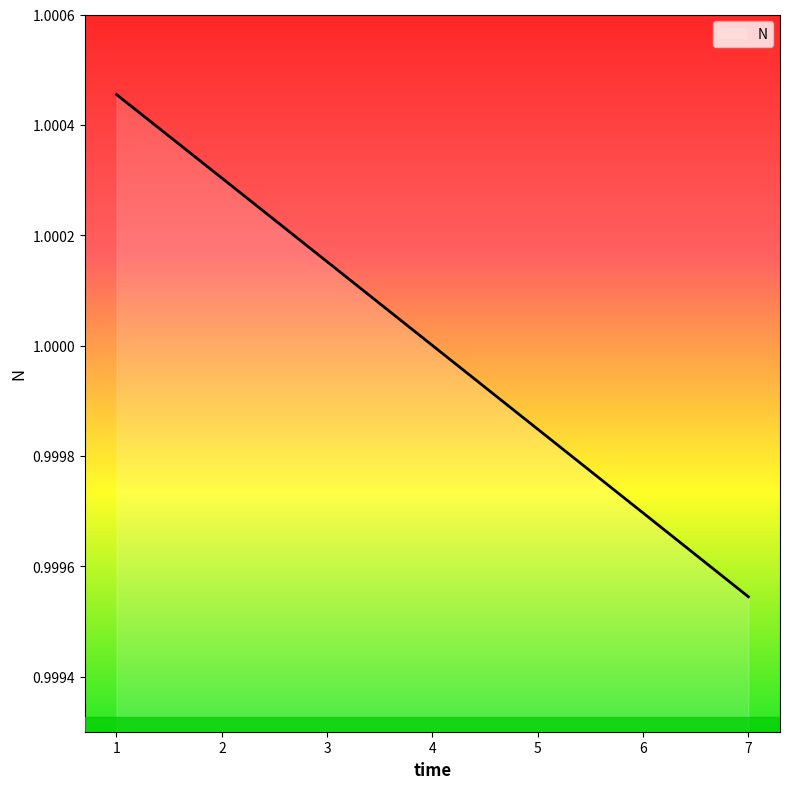

List the labels in order of value, smallest first.

7, 6, 5, 4, 3, 2, 1